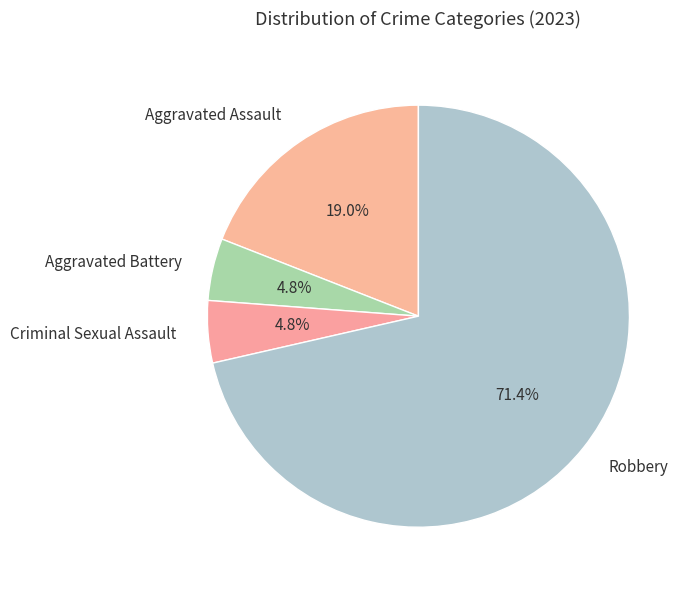

Which slice is the largest?

Robbery